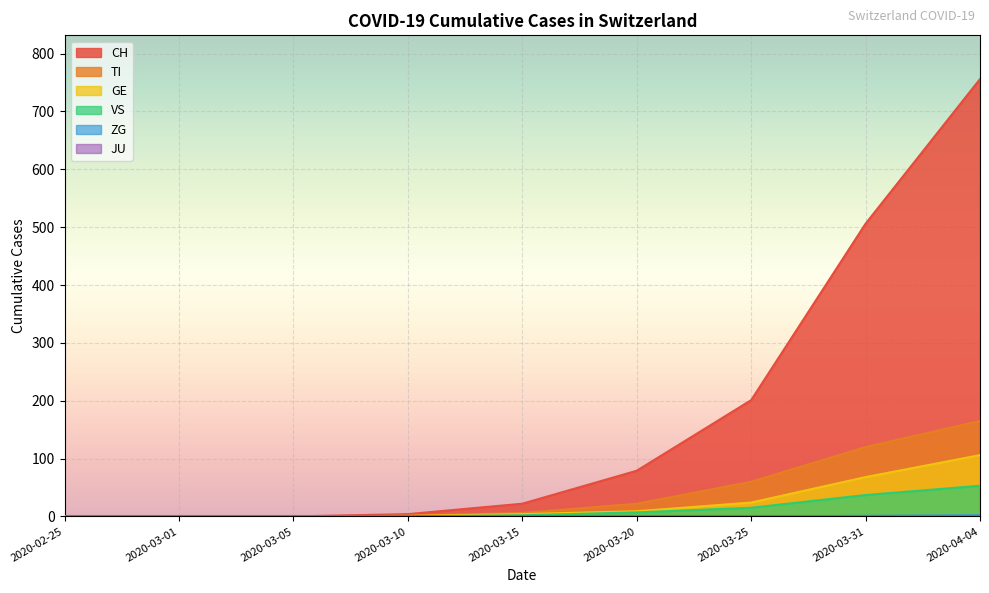

Which series has the largest total across all categories?

CH